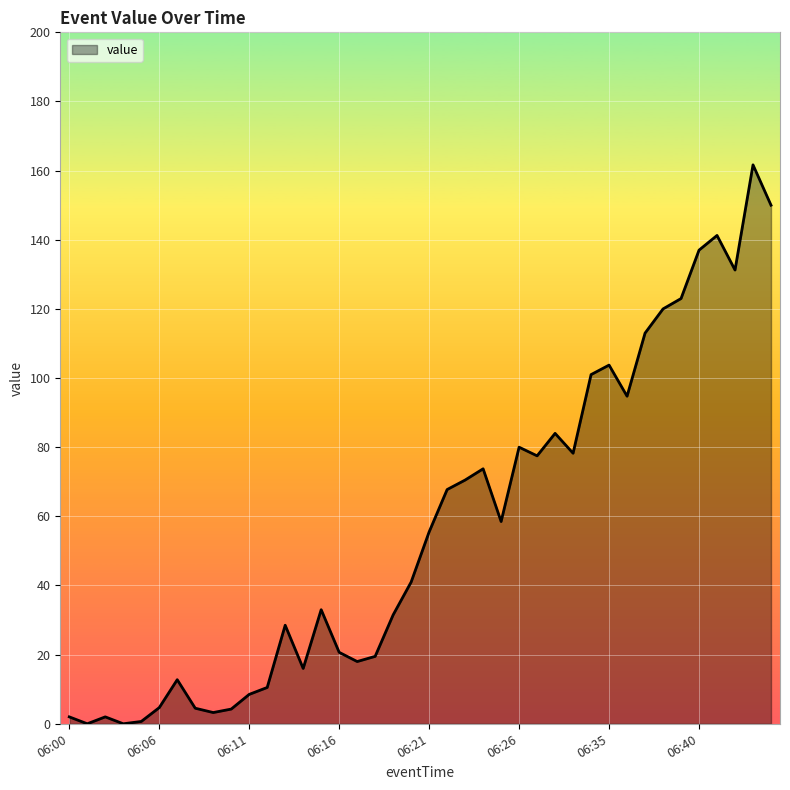

What is the difference between the maximum and minimum values?

161.7